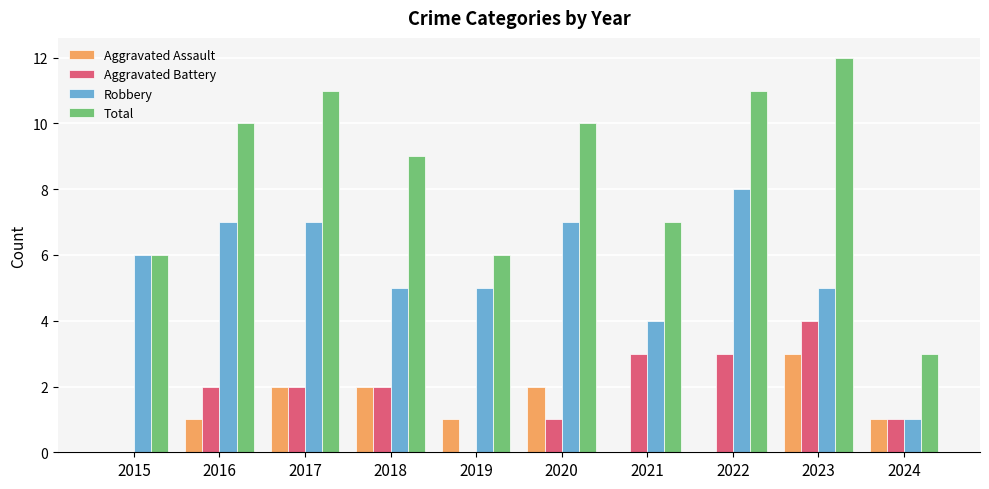

What is the sum of all Robbery values?

55